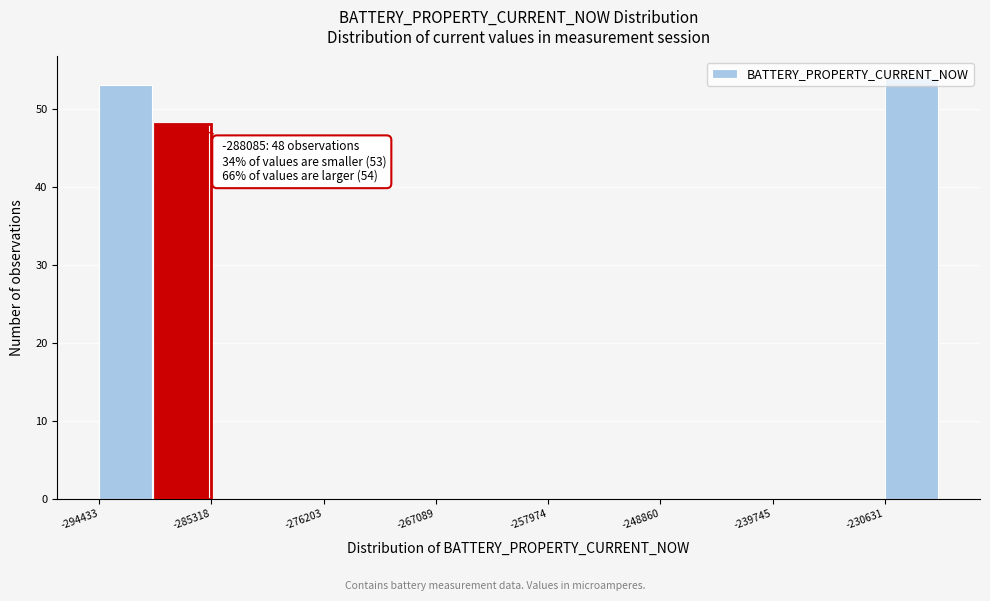

Which range on the x-axis has the tallest bar?

-231000 to -226000